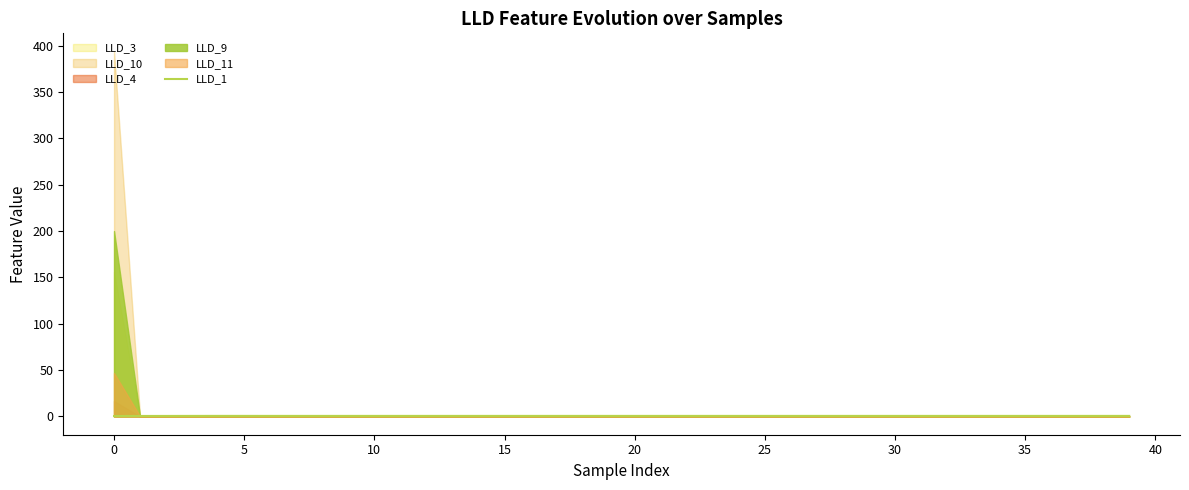

What is the minimum value shown in the chart?

0.4